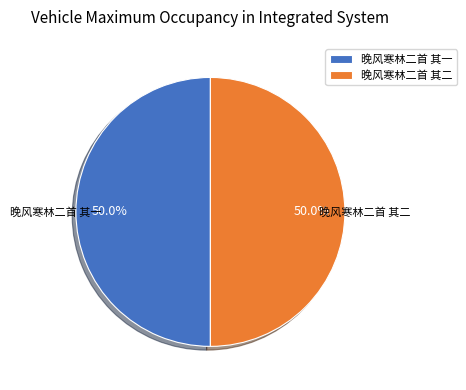

Count the number of slices in the pie.

2